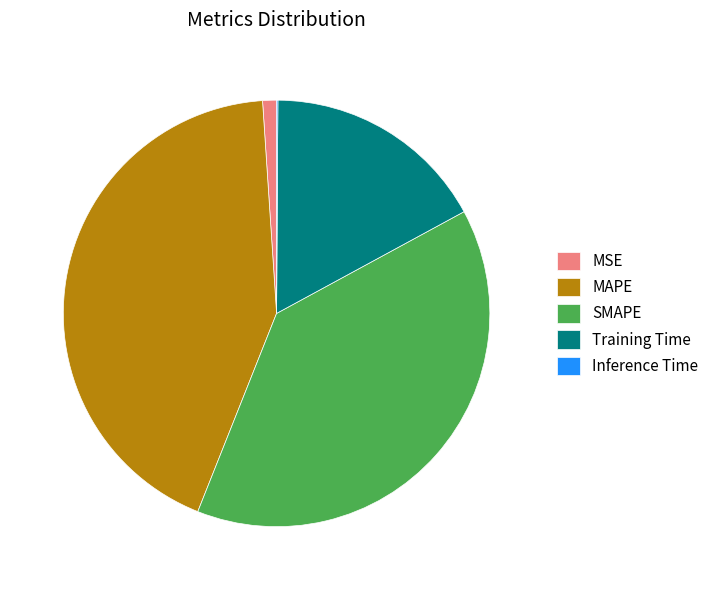

Does any single category account for the majority?

No